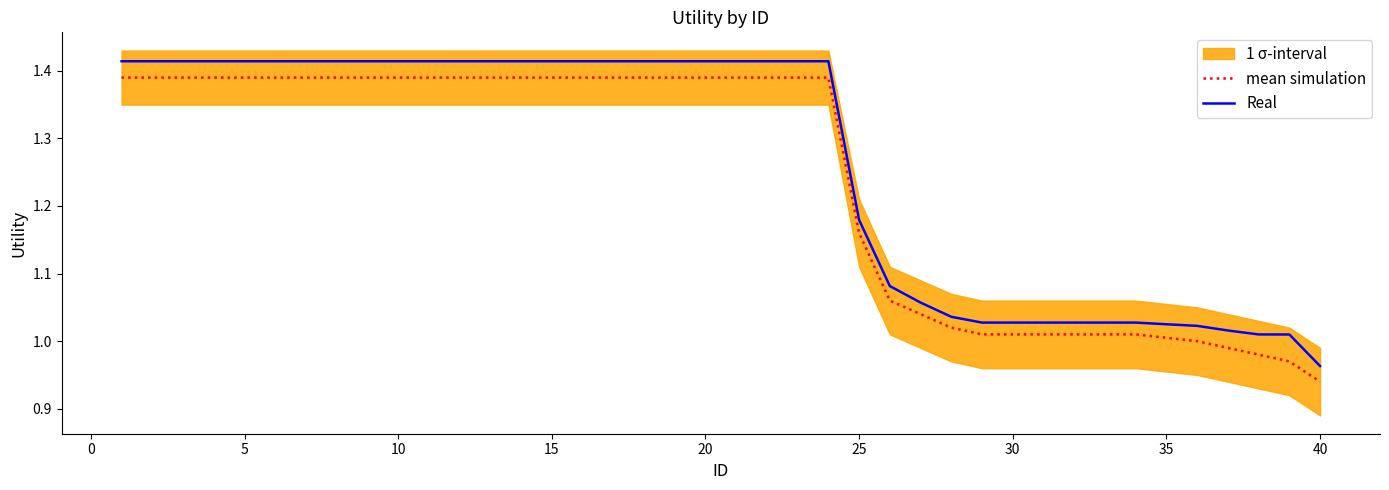

Which series has the largest total across all categories?

Real